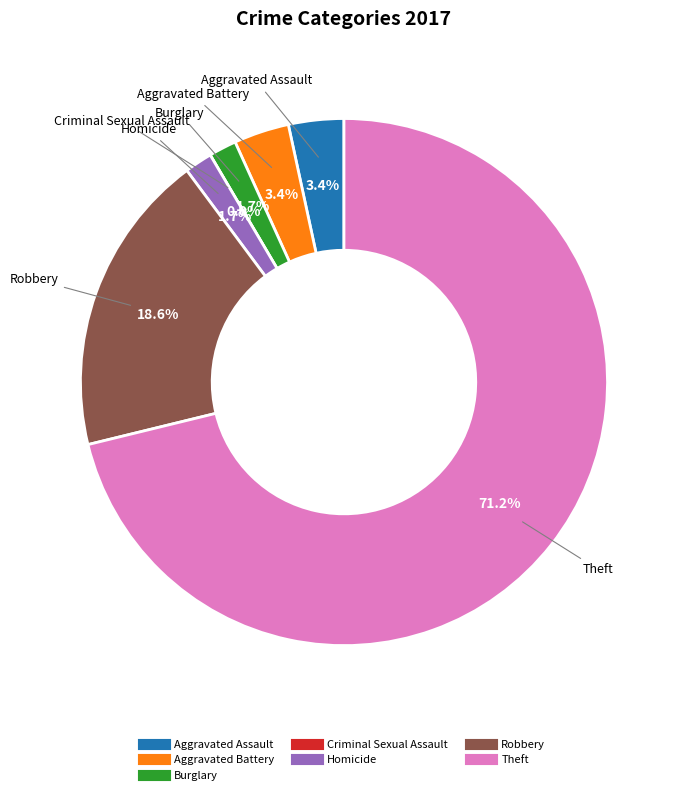

What percentage is the Theft slice, to the nearest percent?

71%